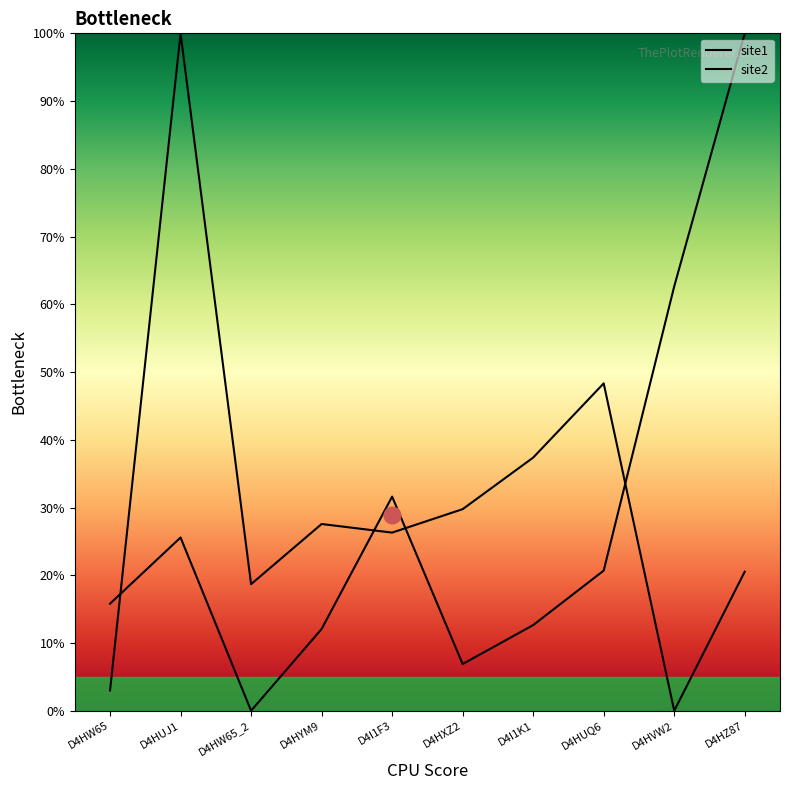

Reading left to right, what are all the values shown in this chart?

site1: D4HW65=15.8	D4HUJ1=25.6	D4HW65_2=0.0	D4HYM9=12.1	D4I1F3=31.6	D4HXZ2=6.9	D4I1K1=12.6	D4HUQ6=20.7	D4HVW2=62.6	D4HZ87=100.0
site2: D4HW65=3.0	D4HUJ1=100.0	D4HW65_2=18.7	D4HYM9=27.6	D4I1F3=26.3	D4HXZ2=29.8	D4I1K1=37.4	D4HUQ6=48.3	D4HVW2=0.0	D4HZ87=20.5